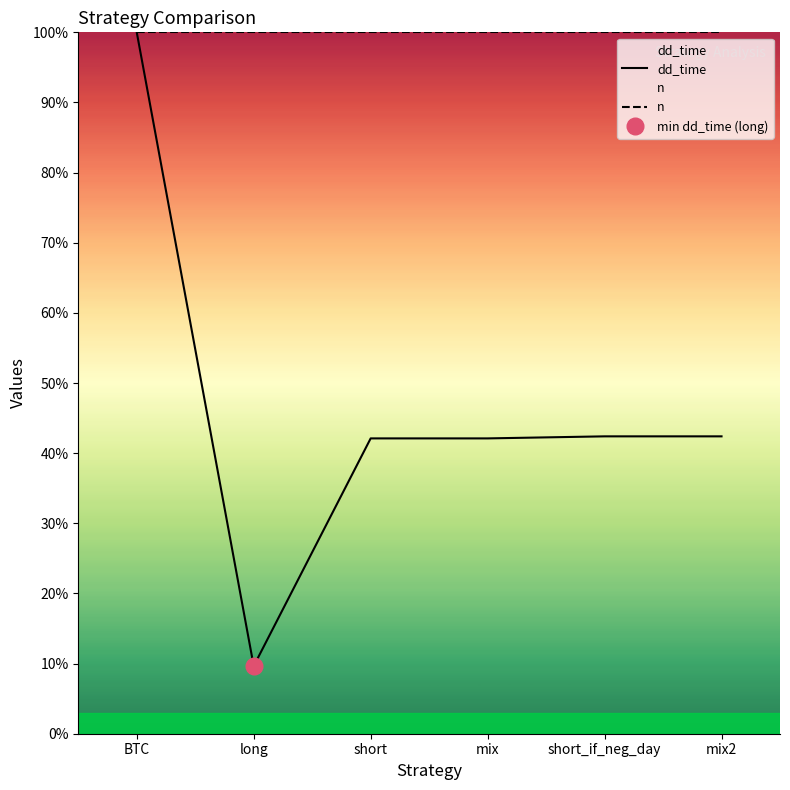

Between long and mix2, which series saw the biggest shift?

dd_time